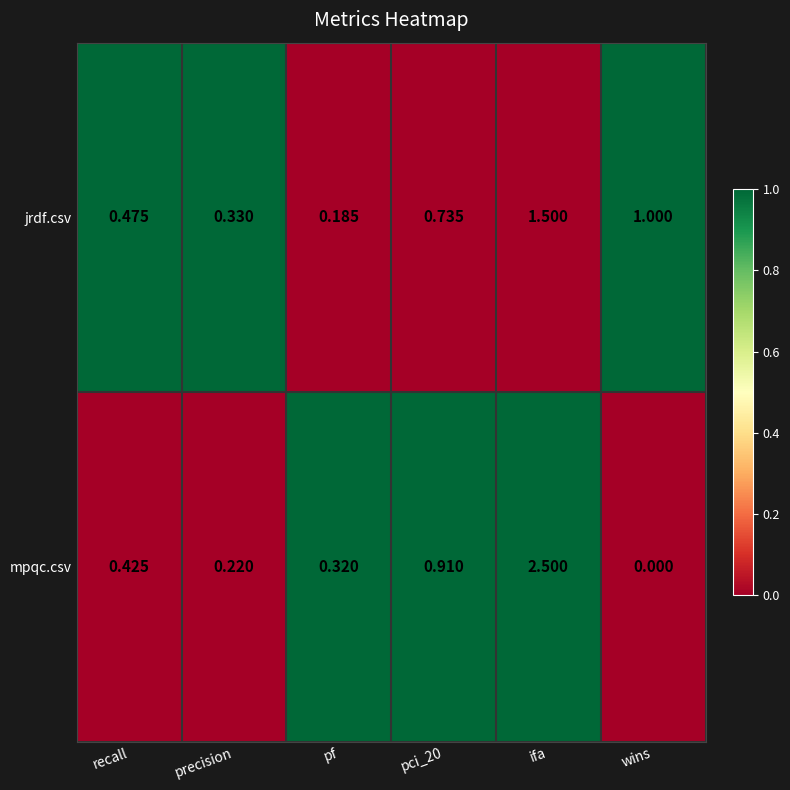

Between recall and precision, which series saw the biggest shift?

mpqc.csv